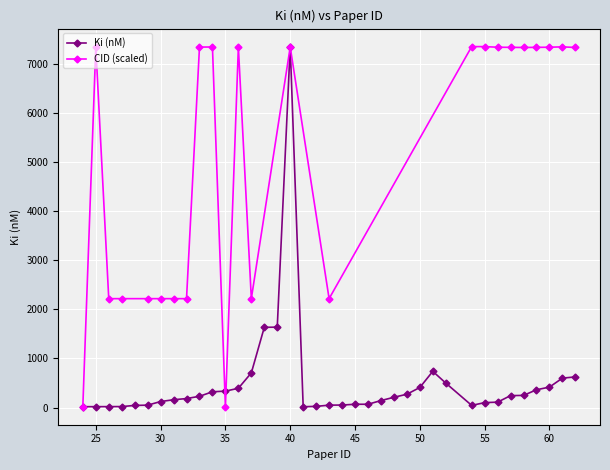

Reading right to left, what are all the values shown in this chart?

624	600	417	363	248	244	111	101	45	499	738	409	272	210	143	68	68	52	50	25	18	7344	1637	1633	706	393	335	322	230	184	160	123	50	44	21	20	19	19